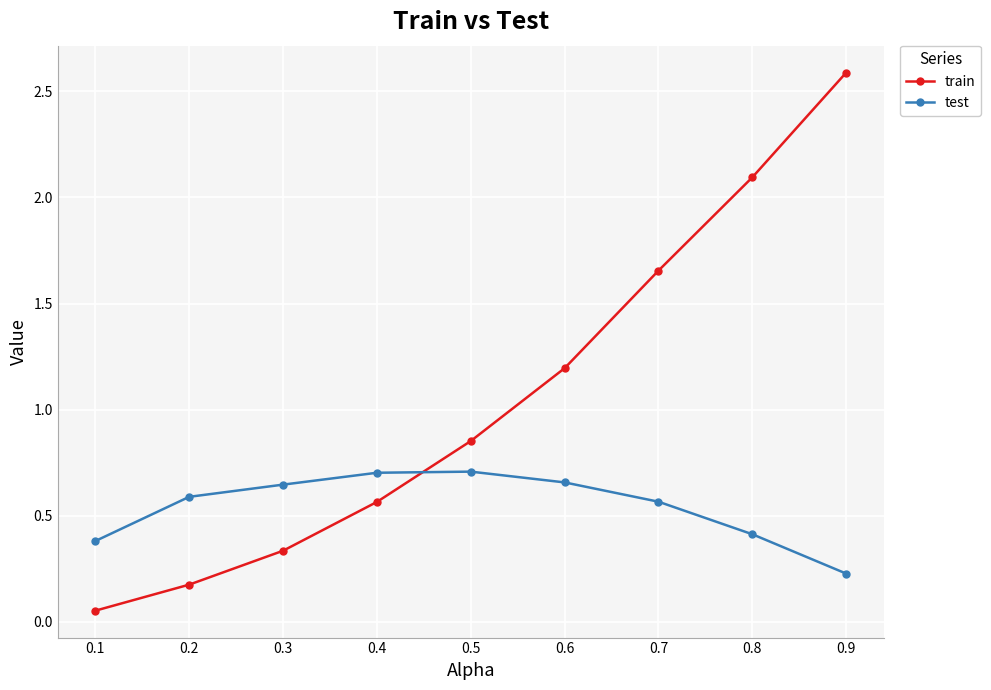

The value of train at 0.3 is 0.6. True or false?

False